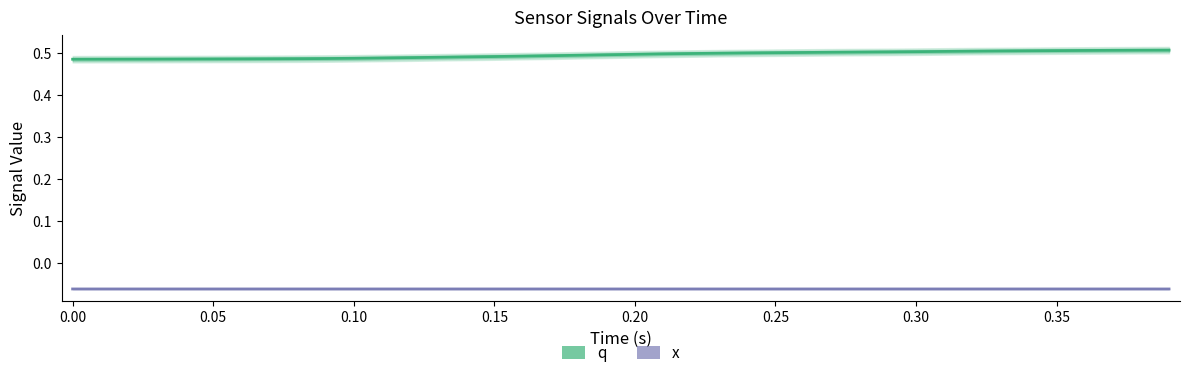

True or false: q and x cross at least once.

False